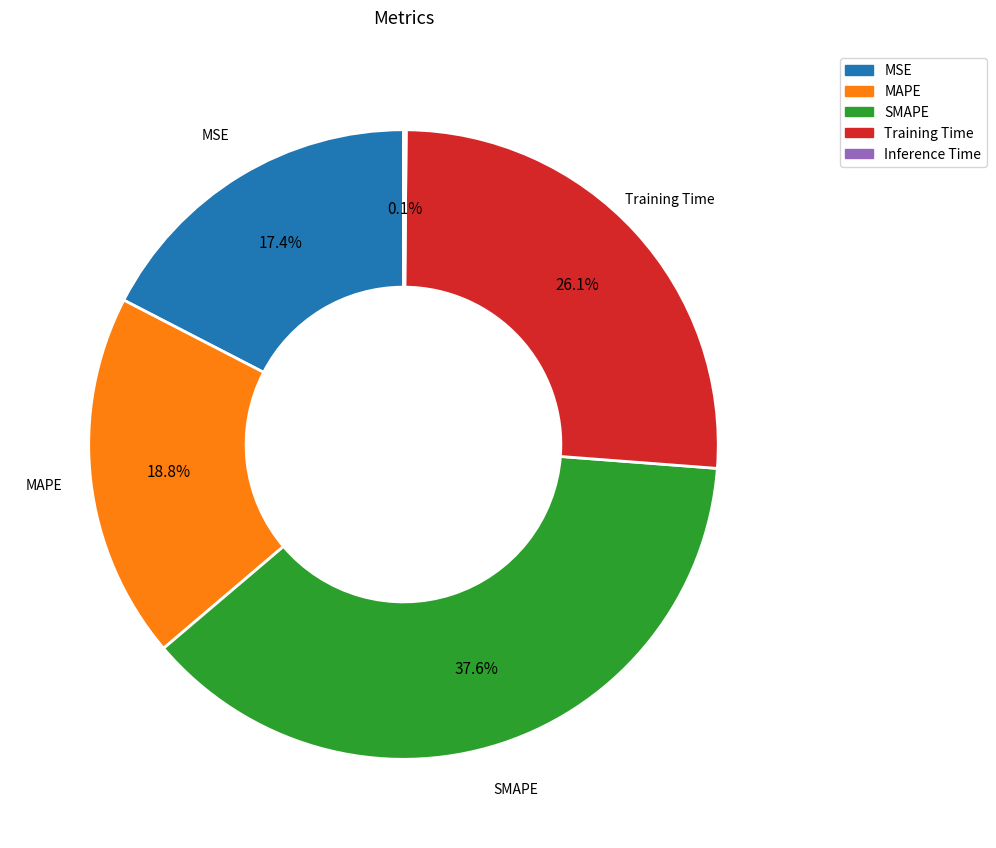

The MSE slice represents 29% of the pie. True or false?

False